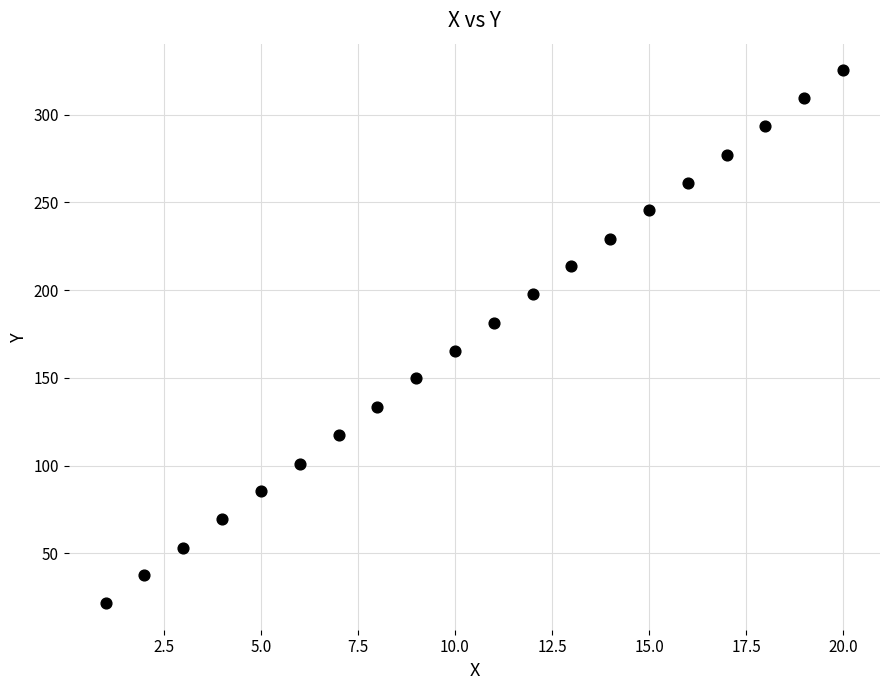

What is the range of X values (max minus min)?

19.0